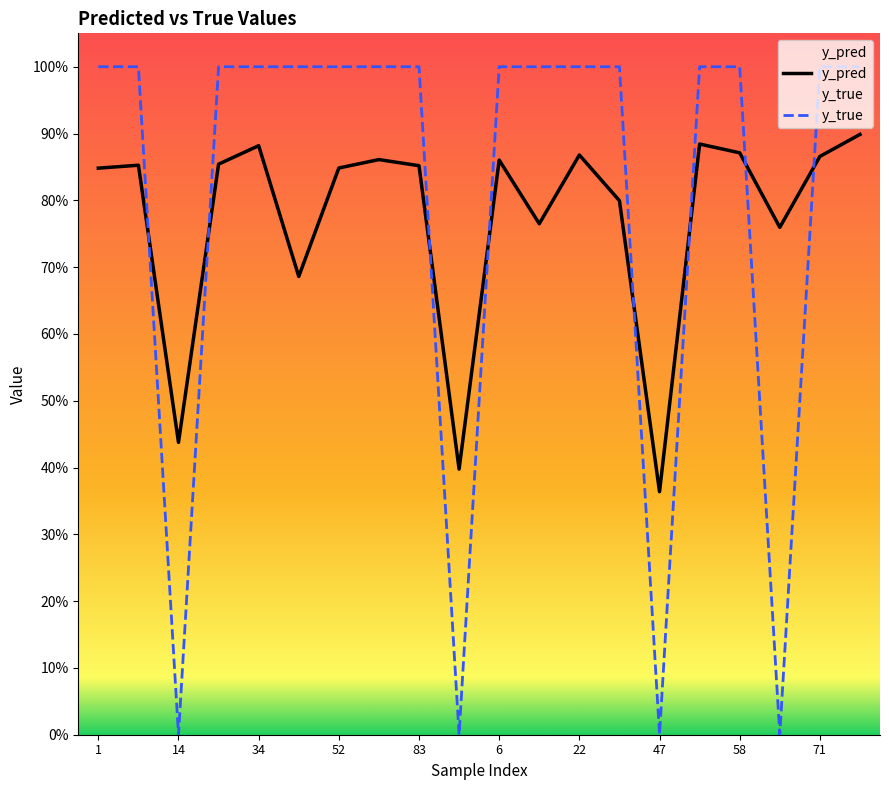

Does the chart display data point markers on the line(s)?

No